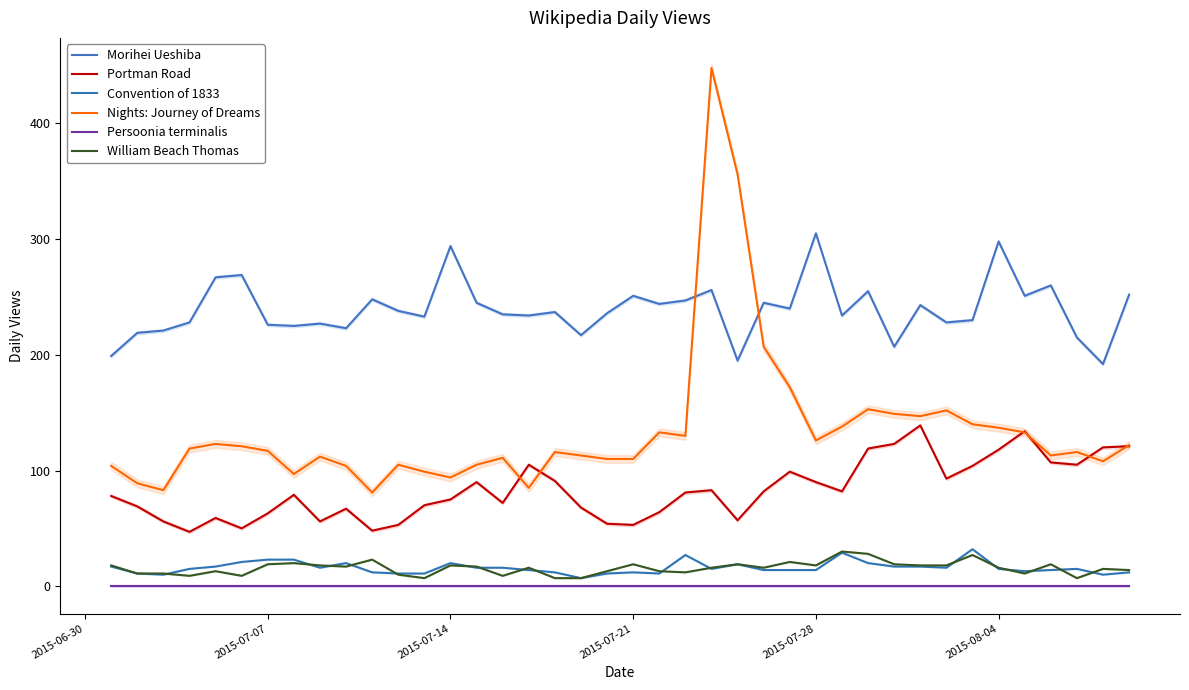

How many values in the Nights: Journey of Dreams series exceed 117?

19